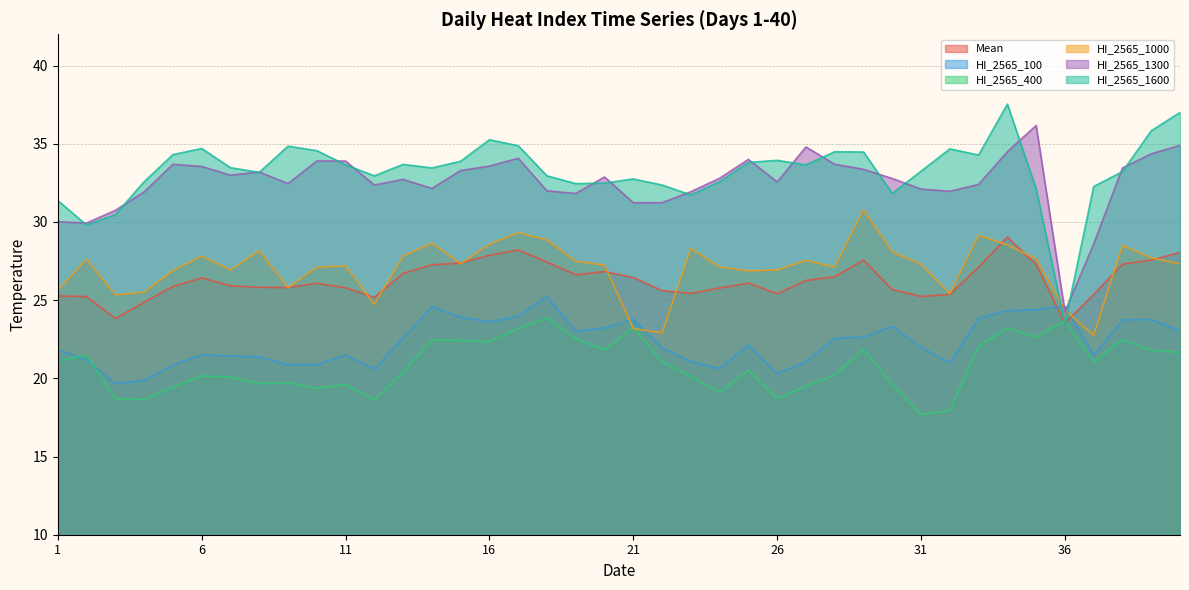

How many lines are shown in the chart?

6